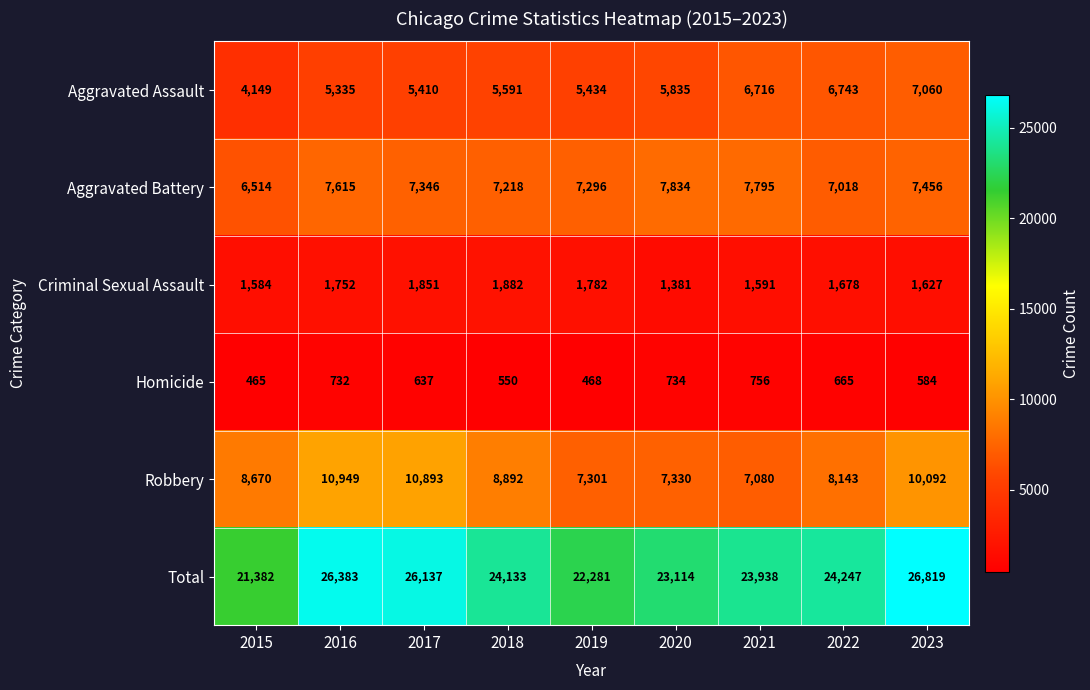

Which series has the largest total across all categories?

Total